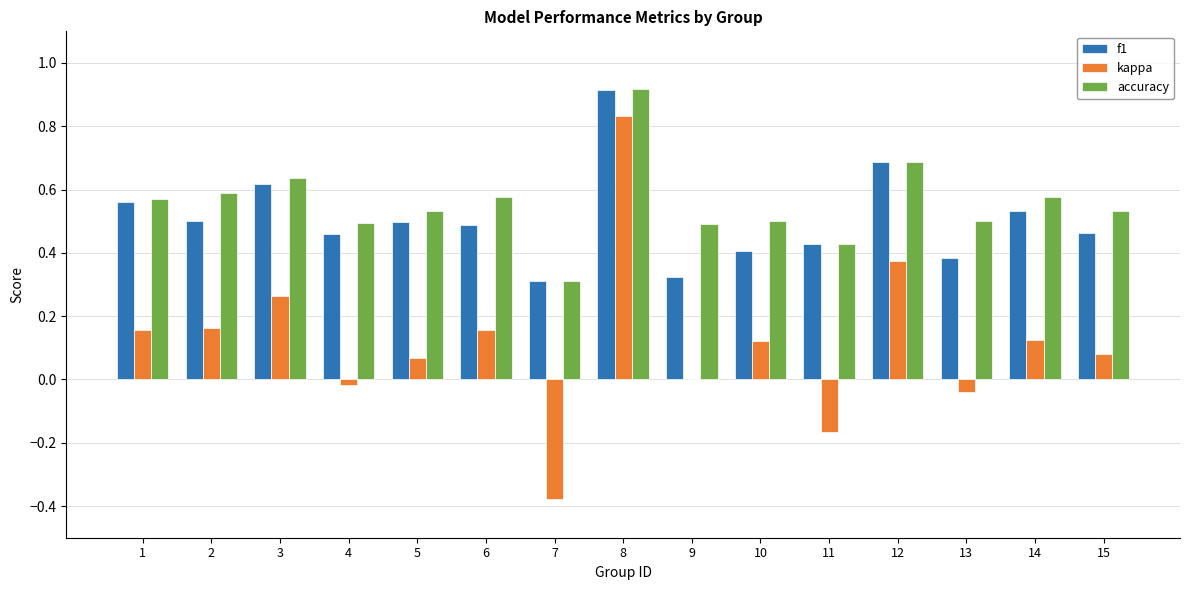

How many data points does each series have?

15